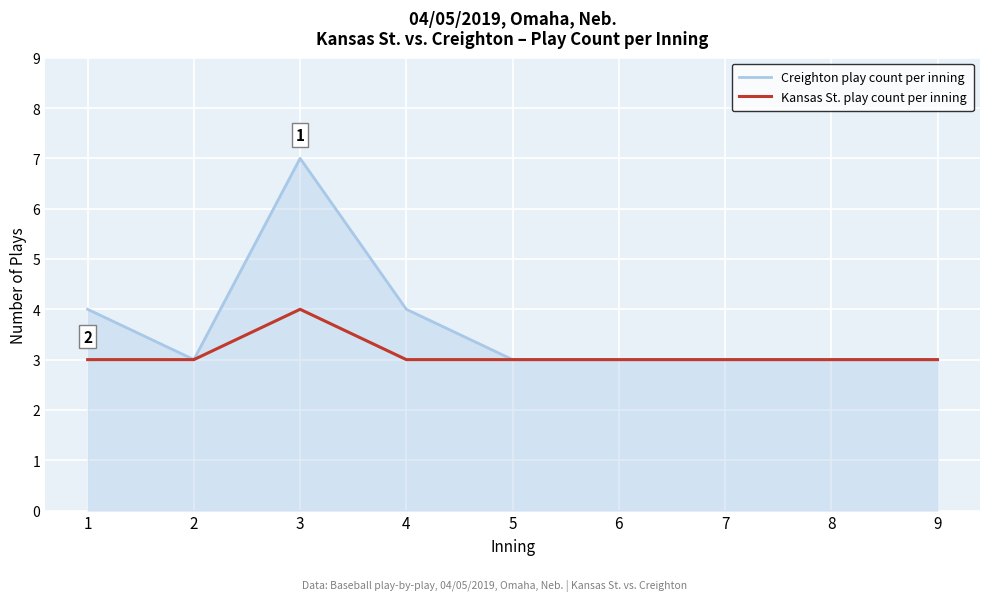

Rank the series by their maximum value, from highest to lowest.

Creighton play count per inning, Kansas St. play count per inning